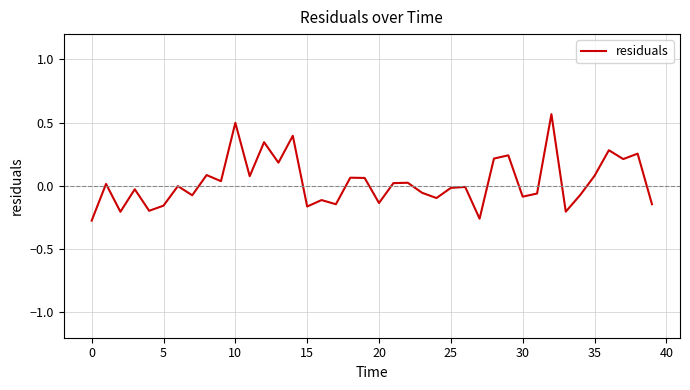

How many lines are shown in the chart?

1